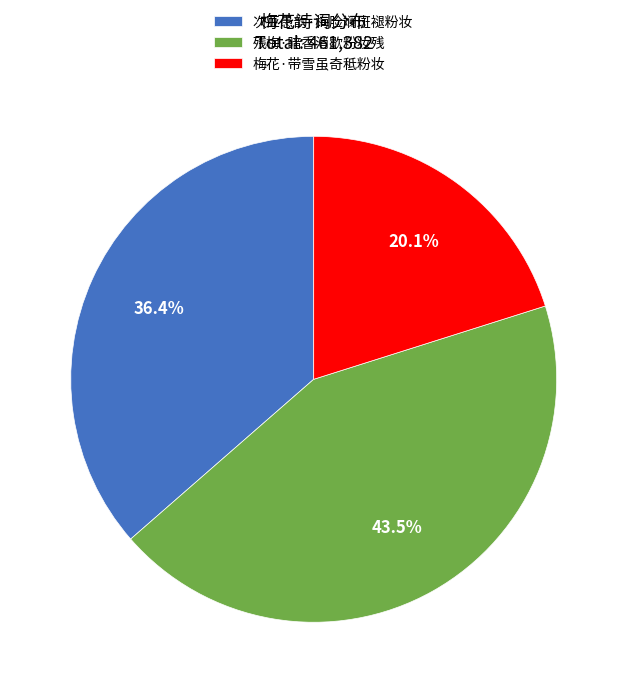

How many segments does this pie chart have?

3